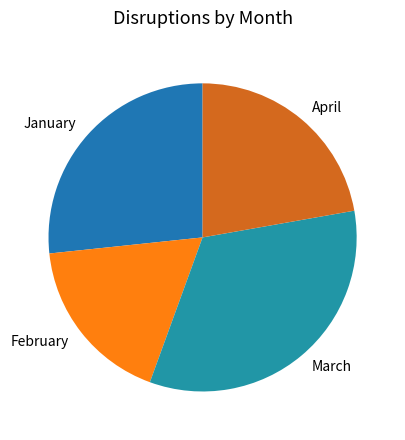

Do February and March together represent more than half of the pie?

Yes